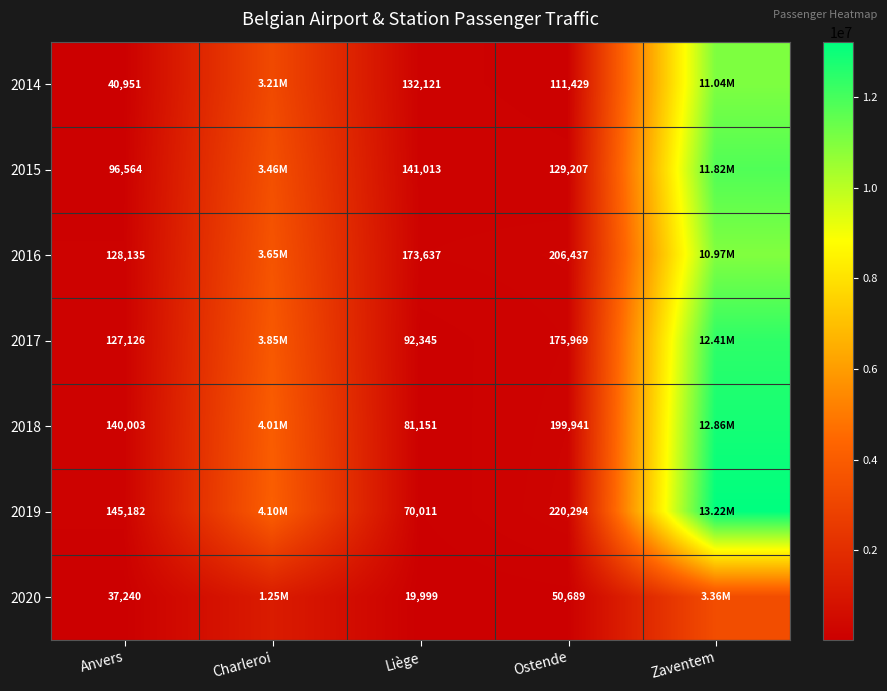

What is the spread (max minus min) of values at Ostende?

169605